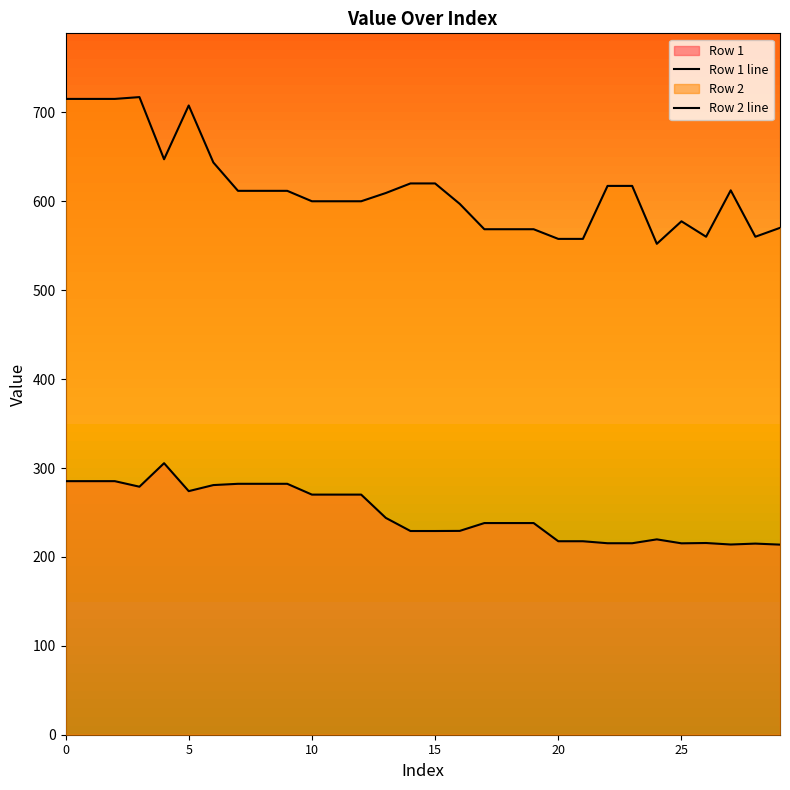

Reading left to right, what are all the values shown in this chart?

Row 1 line: 285.2	285.2	285.2	279.0	305.4	274.0	280.8	282.2	282.2	282.2	270.1	270.1	270.1	243.9	229.1	229.1	229.3	238.1	238.1	238.1	217.6	217.6	215.4	215.4	219.7	215.3	215.6	213.9	215.0	213.8
Row 2 line: 715.1	715.1	715.1	717.2	647.3	707.8	643.7	611.8	611.8	611.8	600.0	600.0	600.0	609.3	620.1	620.1	597.1	568.6	568.6	568.6	557.7	557.7	617.3	617.3	552.2	577.5	560.1	612.3	560.1	570.1